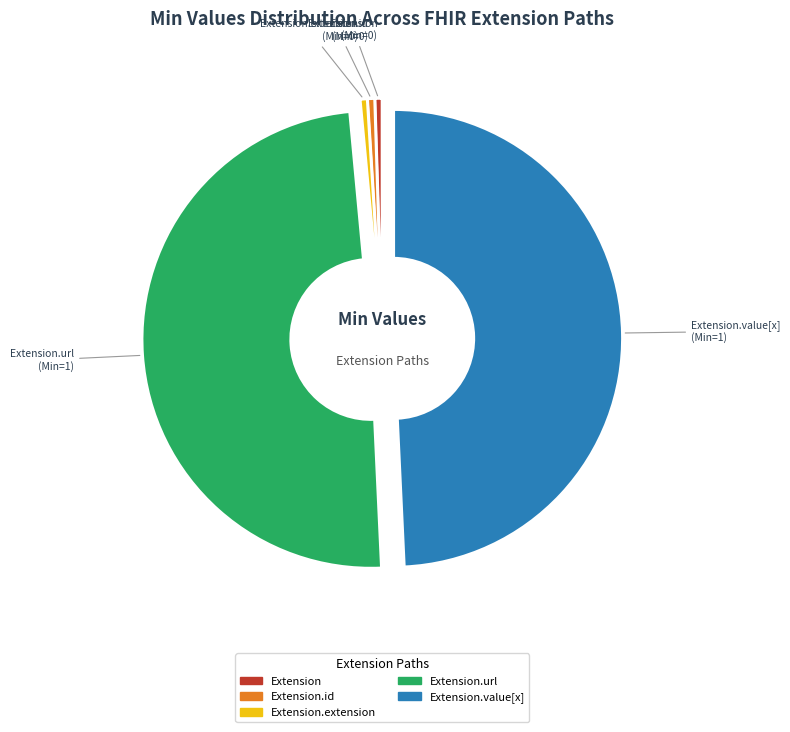

Which has a higher value, Extension.url or Extension?

Extension.url